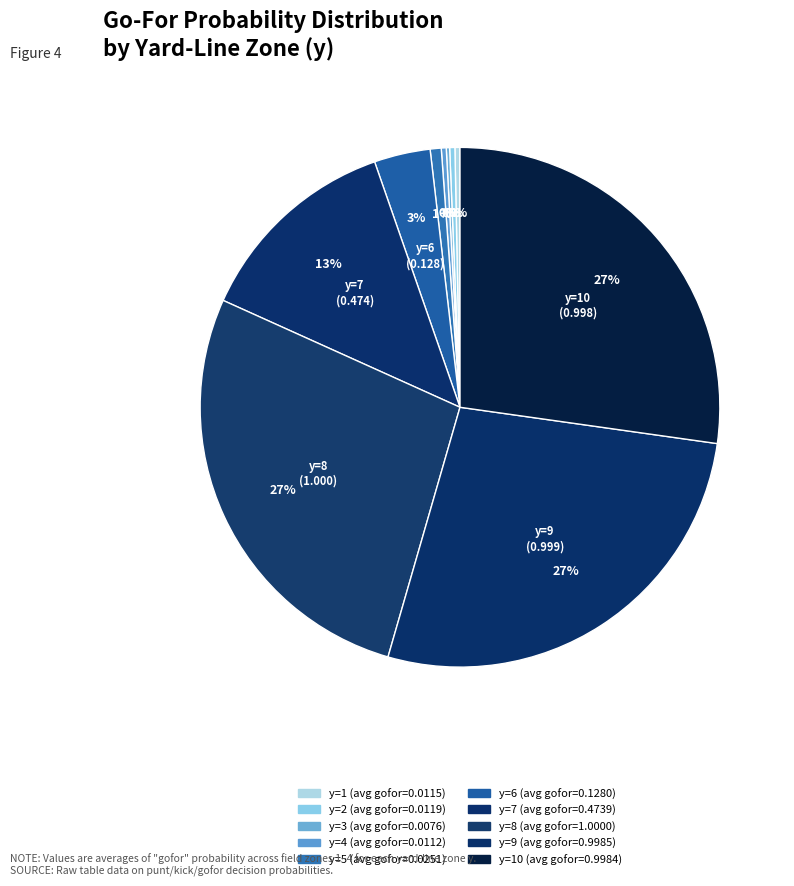

Count the number of slices in the pie.

10